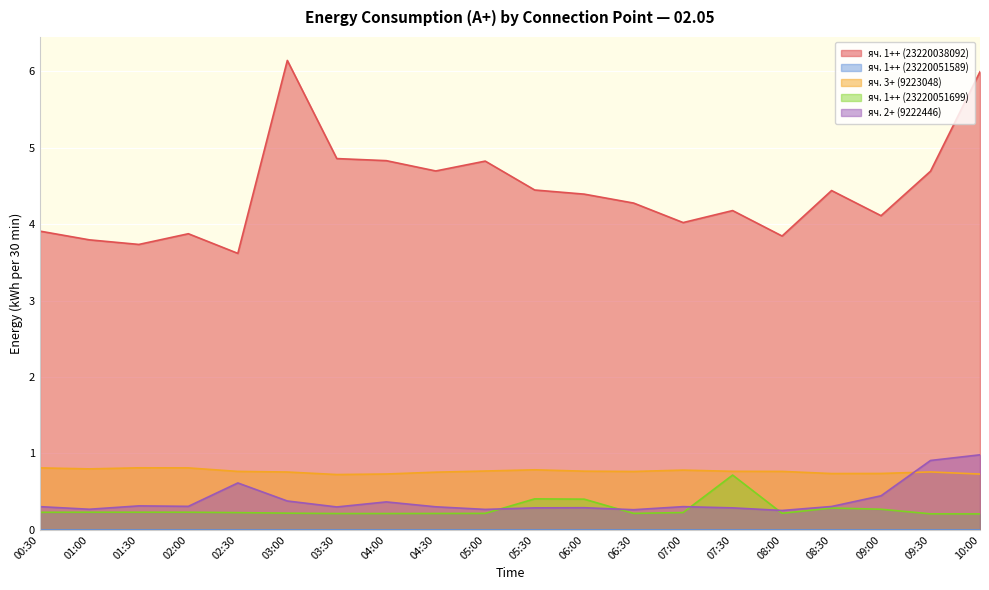

What is the difference between the maximum and minimum values in the яч. 2+ (9222446) series?

0.7